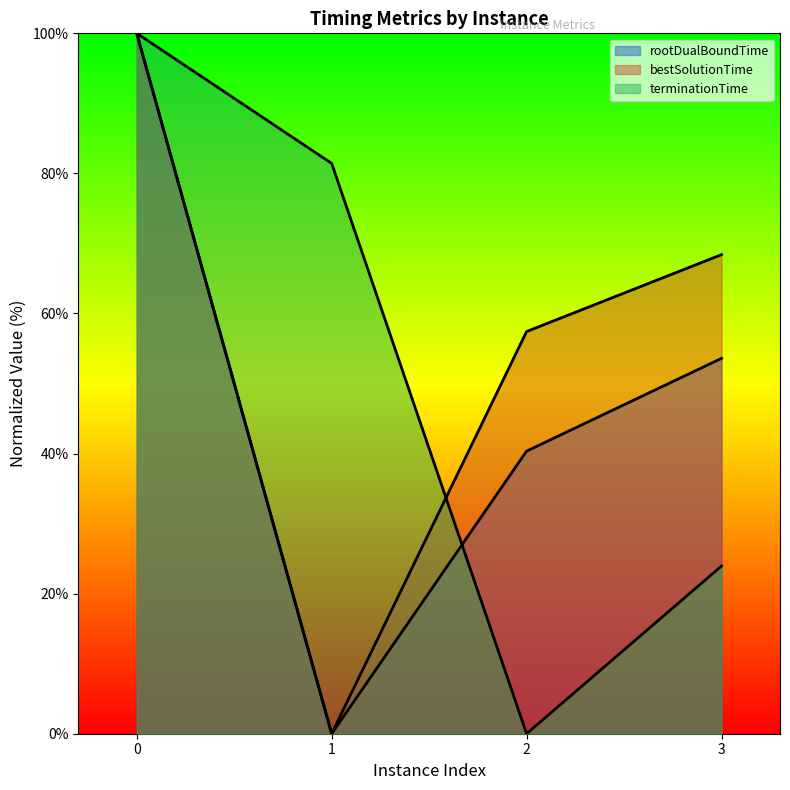

What is the sum of the terminationTime values at 2 and 3?

23.9